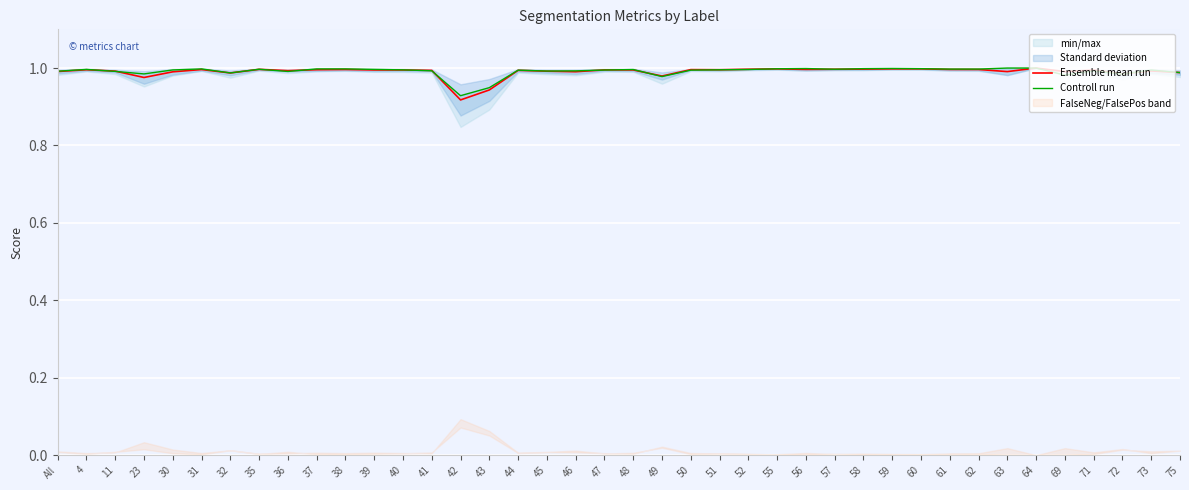

Rank the series at 39 from lowest to highest value.

Ensemble mean run, Controll run